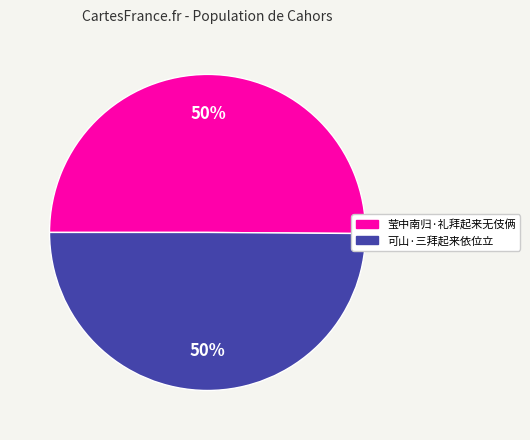

To the nearest percent, what portion does 莹中南归·礼拜起来无伎俩 represent?

50%